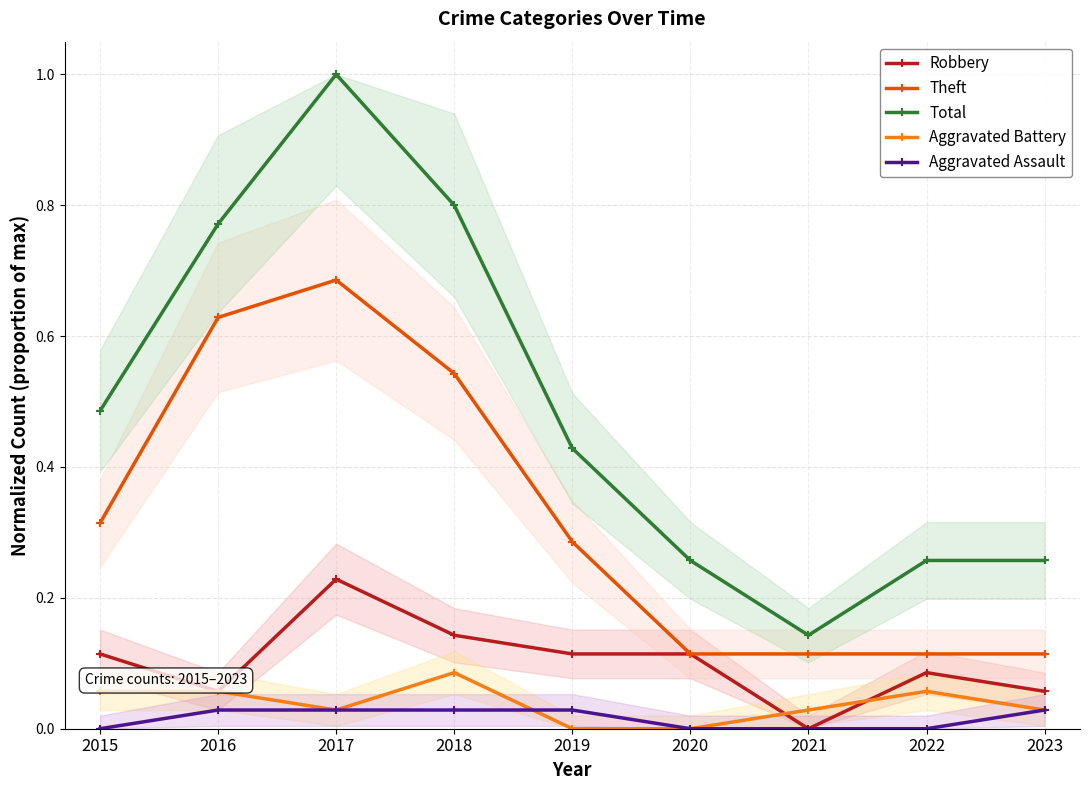

In Total, how many points are lower than both neighbors (excluding endpoints)?

1